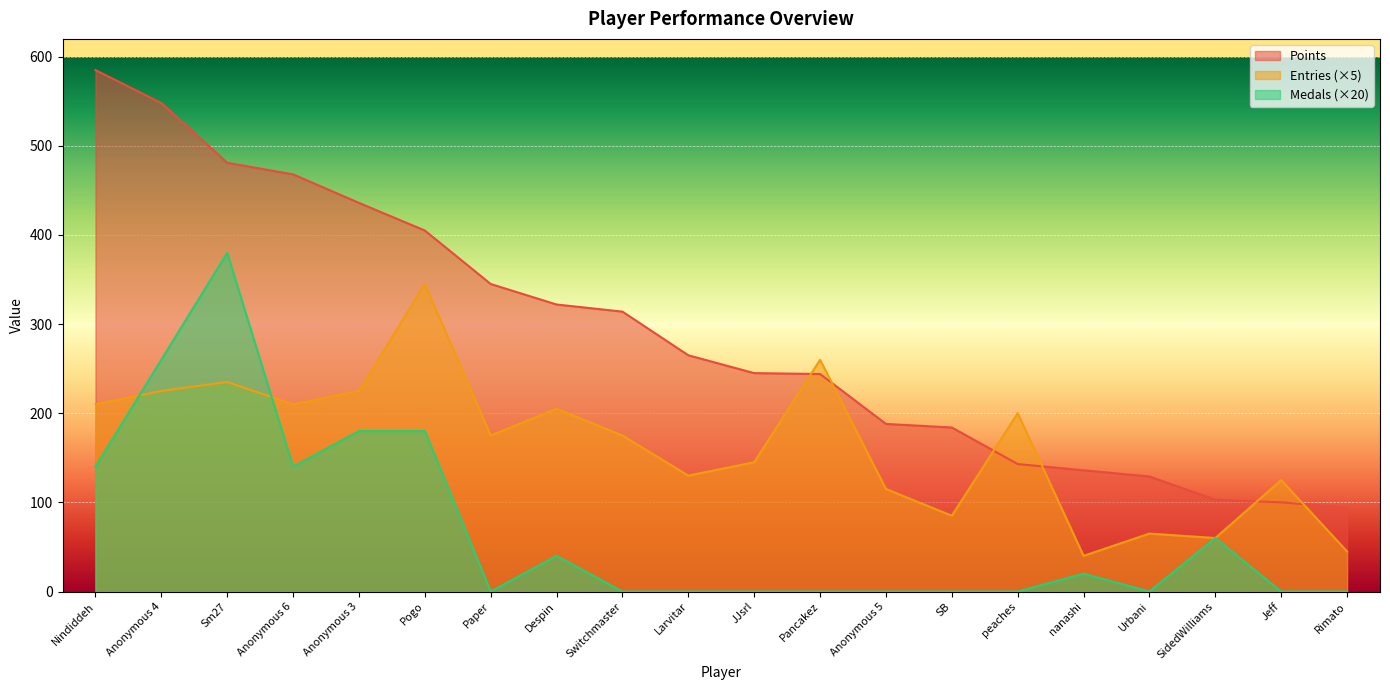

What is the average value of the Entries series?

164